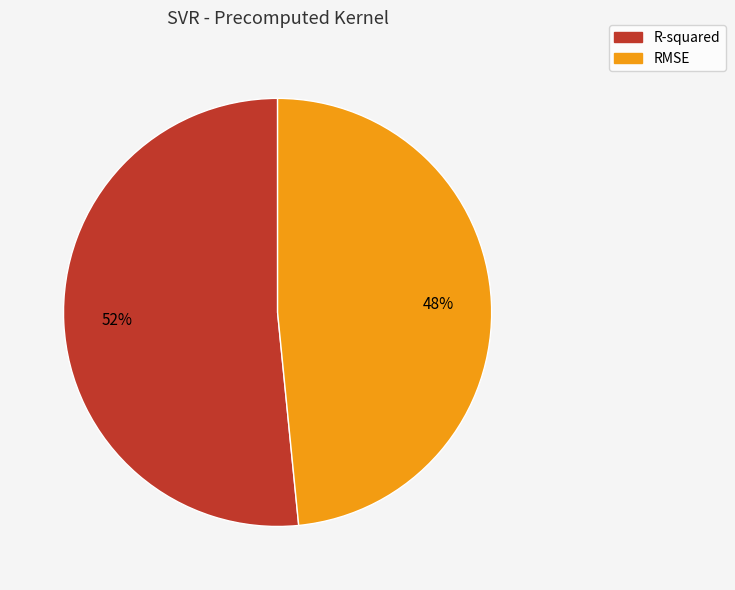

To the nearest percent, what percentage of the pie is R-squared?

52%